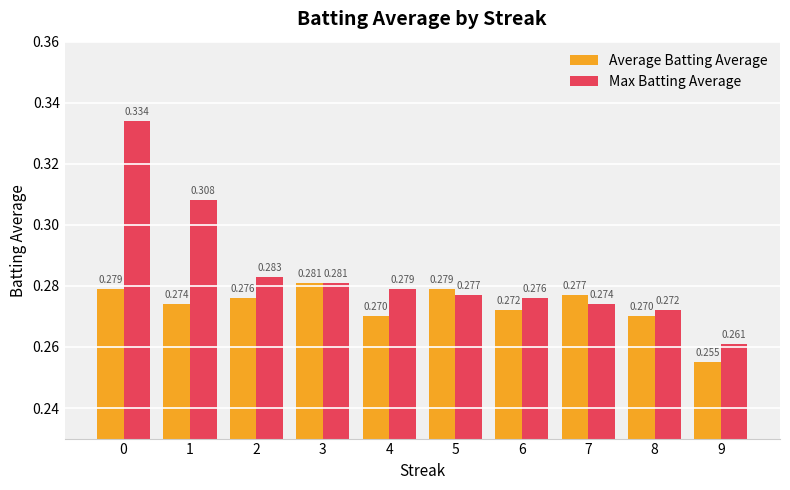

Which series has the largest range (max minus min)?

Max Batting Average